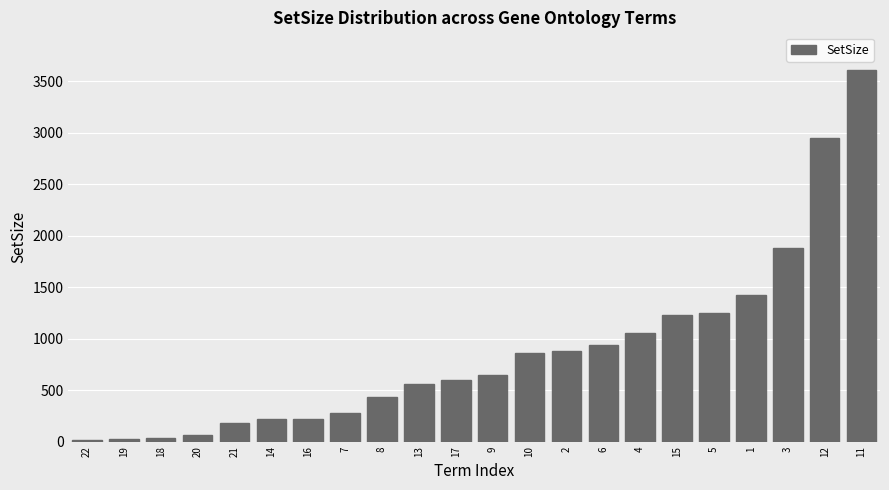

Is it true that the value at 14 is 217?

True